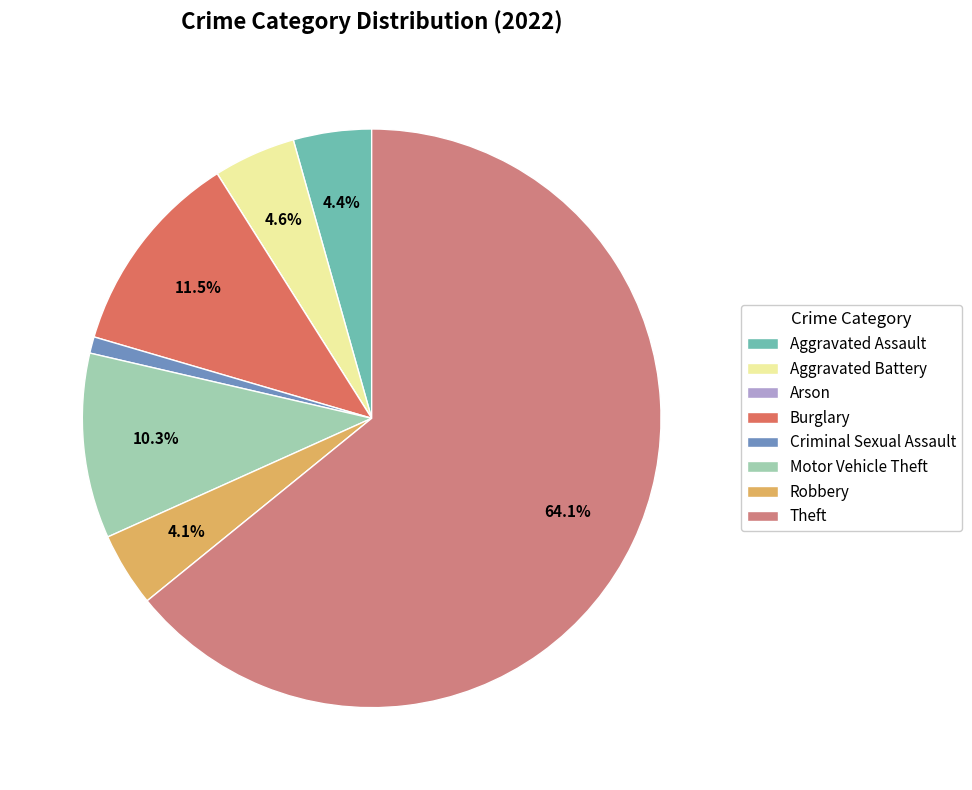

Count the number of slices in the pie.

8